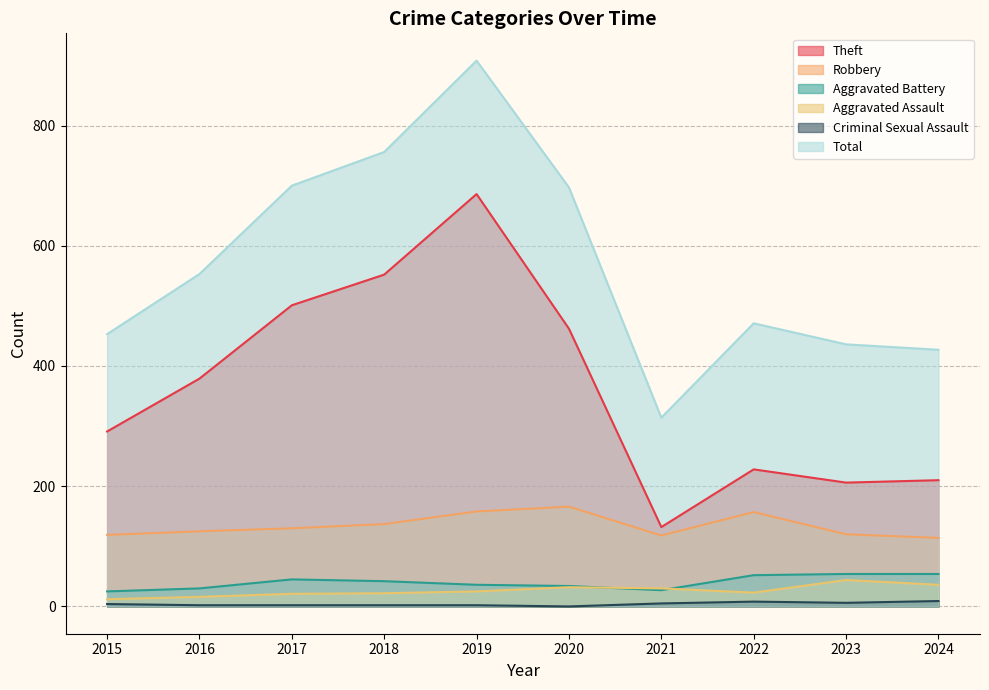

Reading left to right, transcribe all the data shown in this chart.

Robbery: 2015=119	2016=125	2017=130	2018=137	2019=158	2020=166	2021=118	2022=157	2023=120	2024=114
Theft: 2015=291	2016=379	2017=501	2018=552	2019=686	2020=462	2021=132	2022=228	2023=206	2024=210
Aggravated Battery: 2015=25	2016=30	2017=45	2018=42	2019=36	2020=34	2021=27	2022=52	2023=54	2024=54
Total: 2015=453	2016=553	2017=700	2018=756	2019=908	2020=697	2021=314	2022=471	2023=436	2024=427
Aggravated Assault: 2015=12	2016=16	2017=21	2018=22	2019=25	2020=32	2021=30	2022=23	2023=44	2024=36
Criminal Sexual Assault: 2015=4	2016=2	2017=2	2018=2	2019=2	2020=0	2021=5	2022=8	2023=6	2024=9